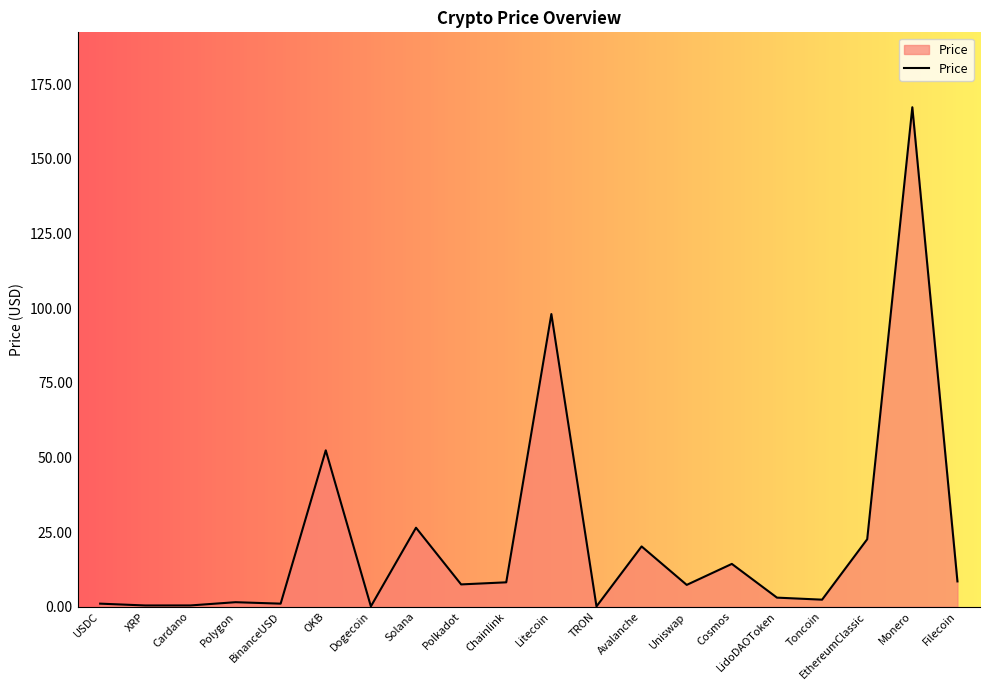

What is the difference between the second highest and minimum values?

98.0